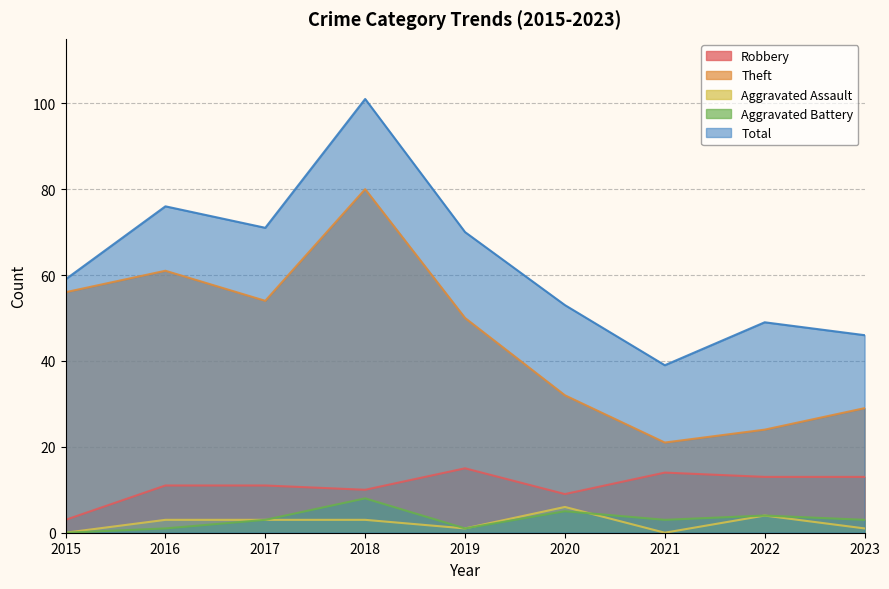

Reading left to right, extract all data points from this chart.

Robbery: 3	11	11	10	15	9	14	13	13
Theft: 56	61	54	80	50	32	21	24	29
Aggravated Assault: 0	3	3	3	1	6	0	4	1
Aggravated Battery: 0	1	3	8	1	5	3	4	3
Total: 59	76	71	101	70	53	39	49	46